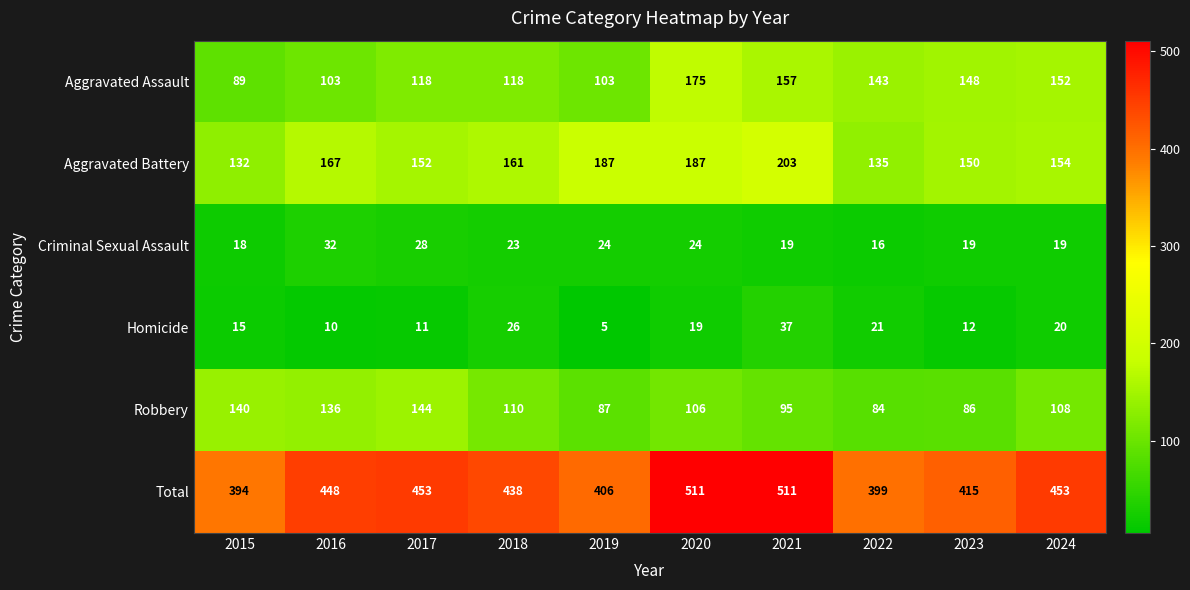

What is the total value across all series at 2023?

830